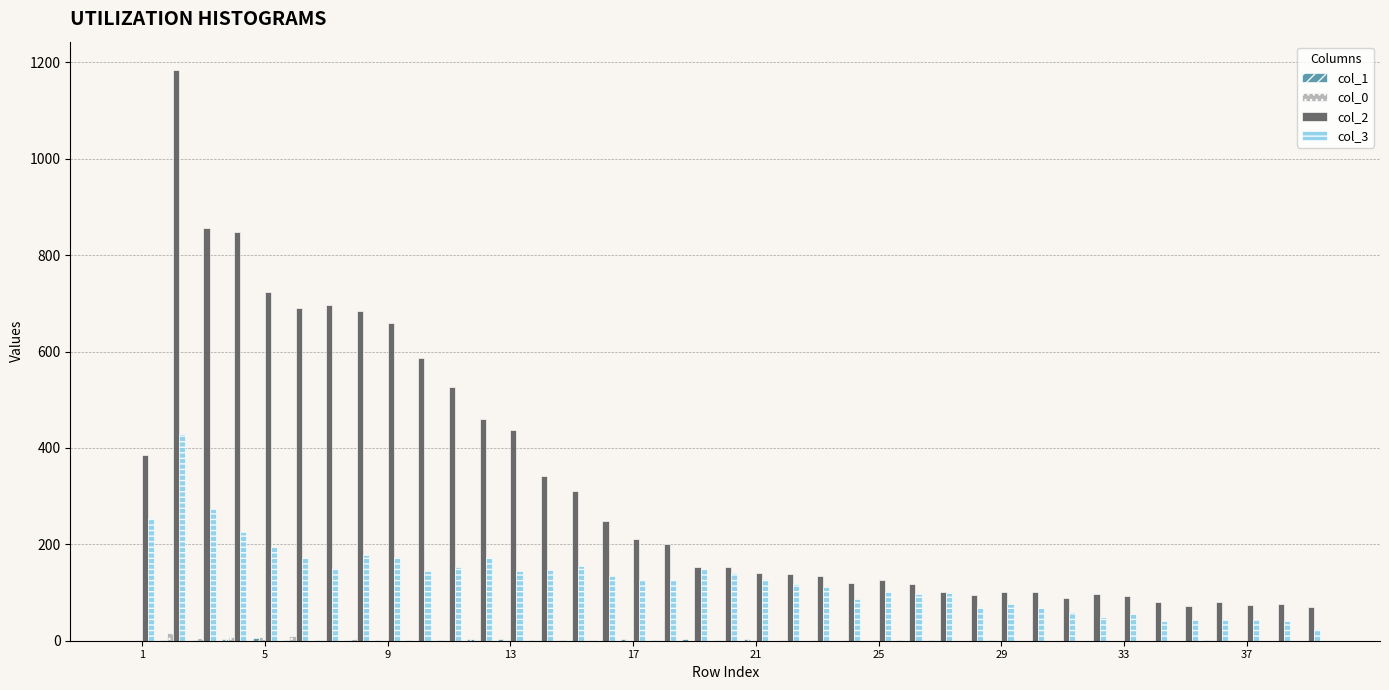

Which series has the largest total across all categories?

col_2